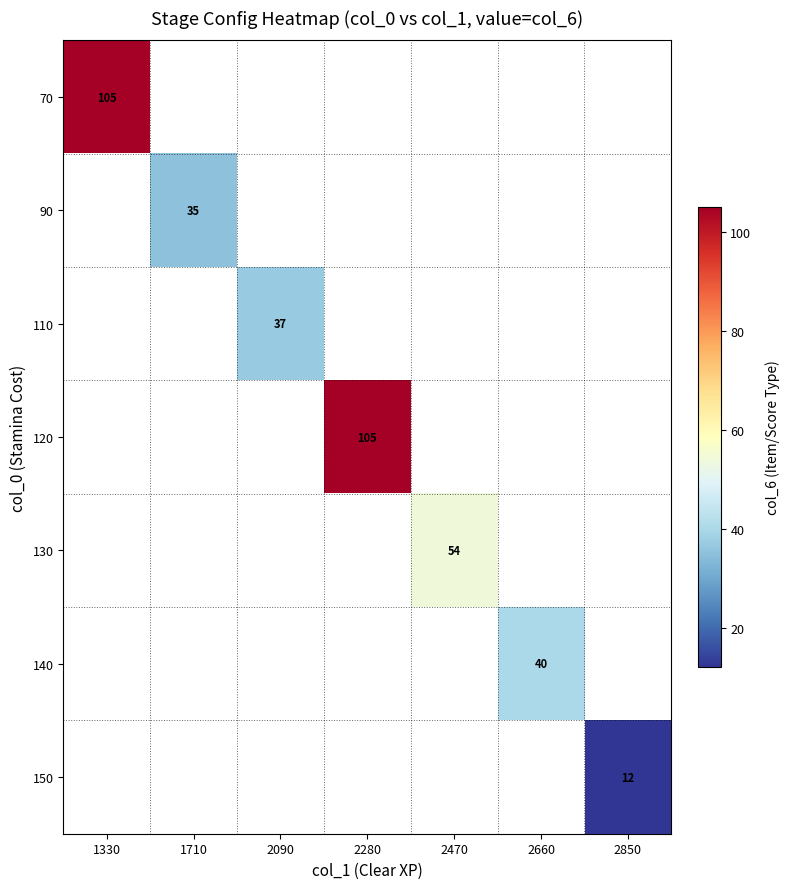

True or false: 140 has a value of 56 at 2660.

False